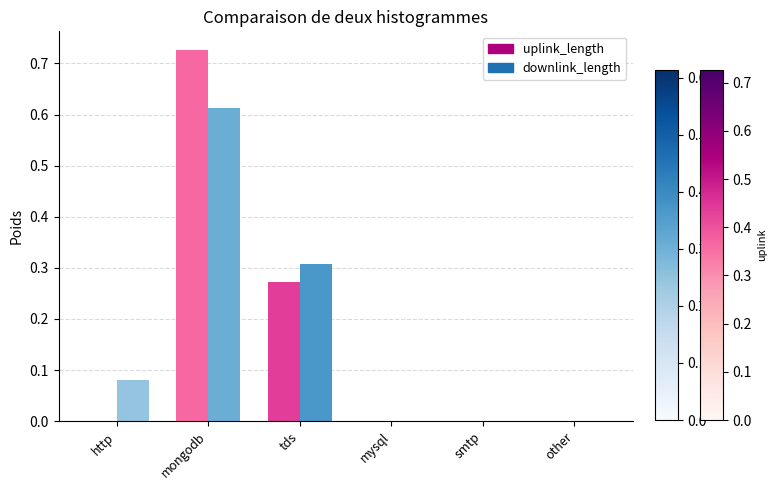

How many categories are shown in the chart?

6